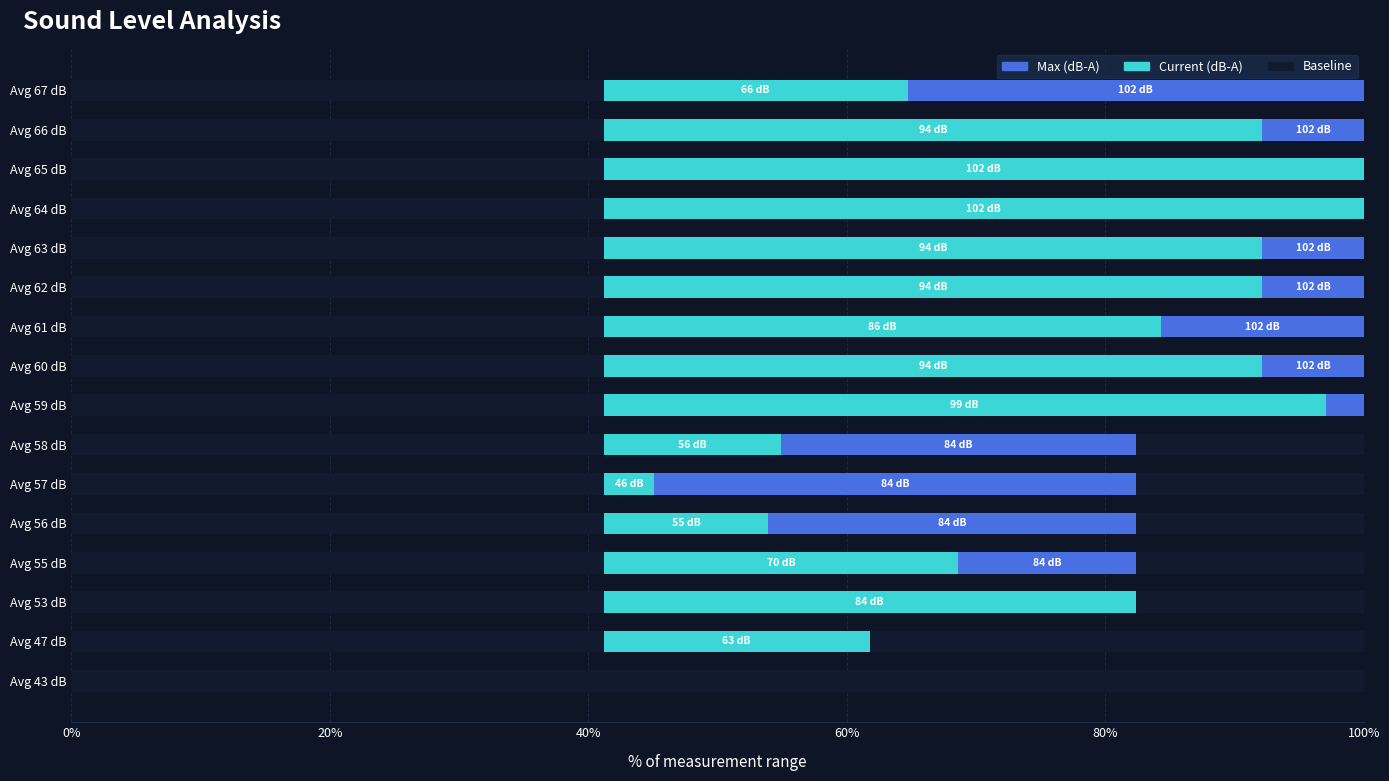

How many categories are shown in the chart?

16